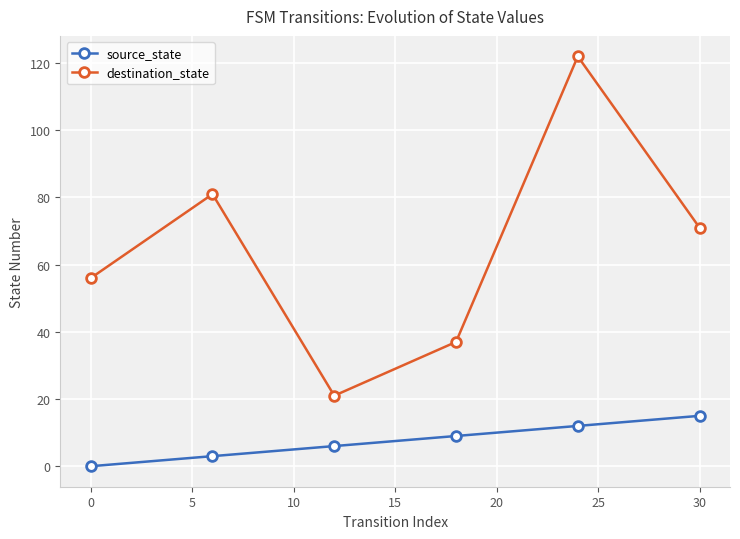

What are all the series names shown in the legend?

source_state, destination_state